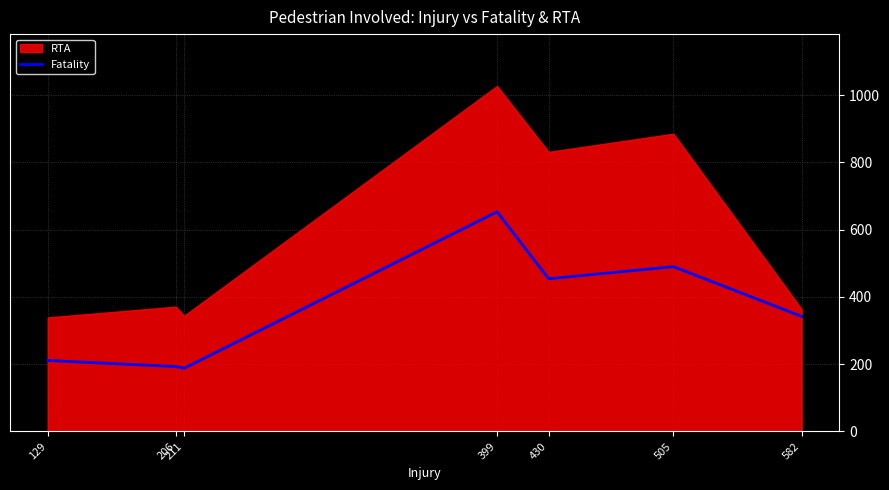

What is the sum of all values?

2531